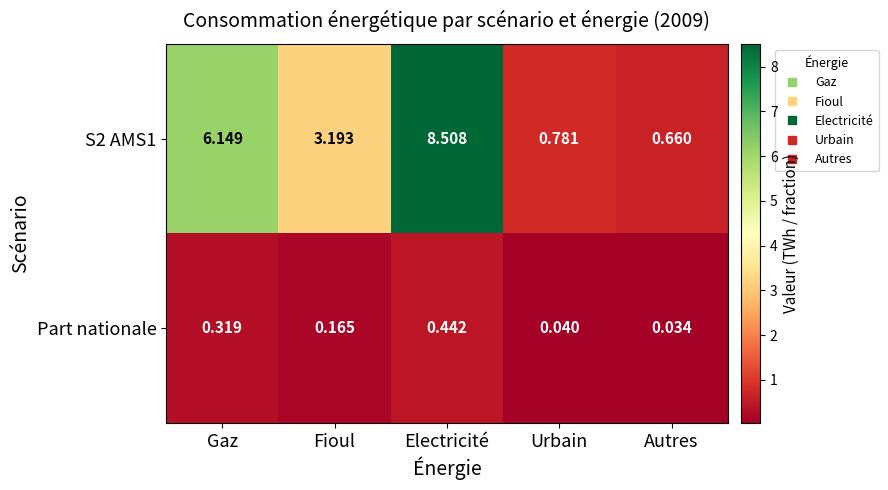

What is the difference between the highest and lowest values at Gaz?

5.8